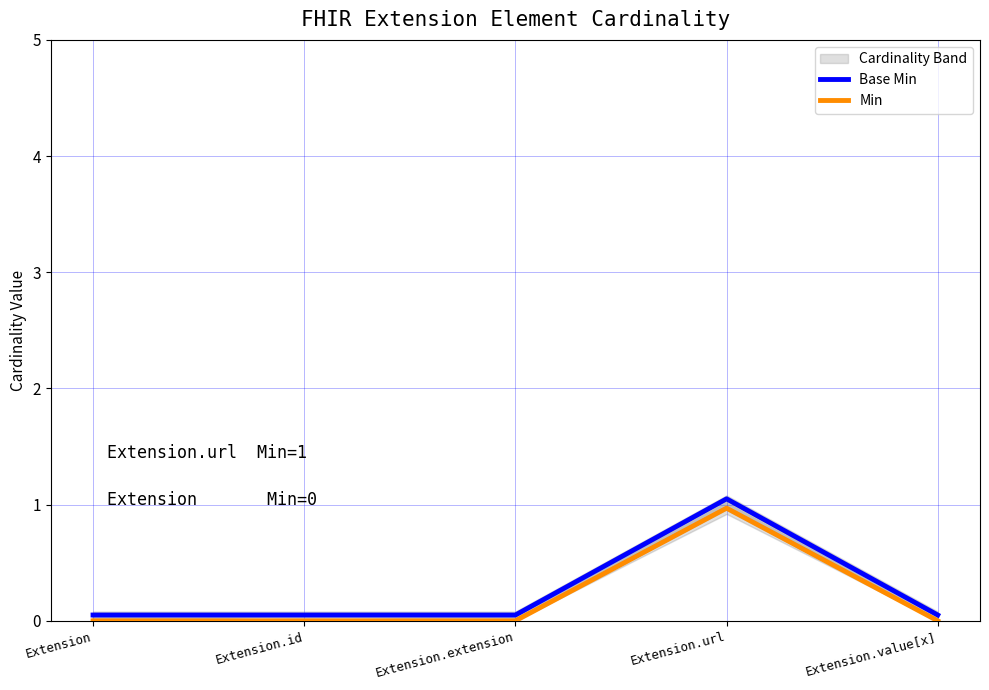

At how many categories does at least one series exceed 0?

5